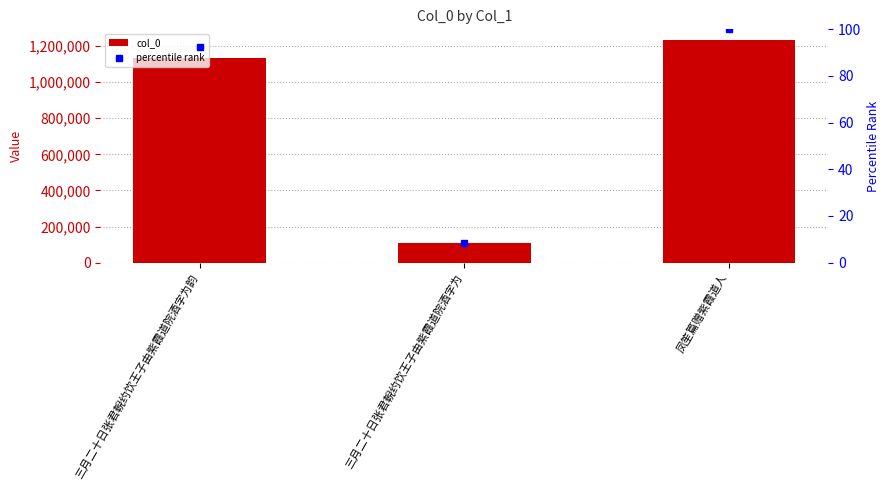

How many bars are there in total?

3